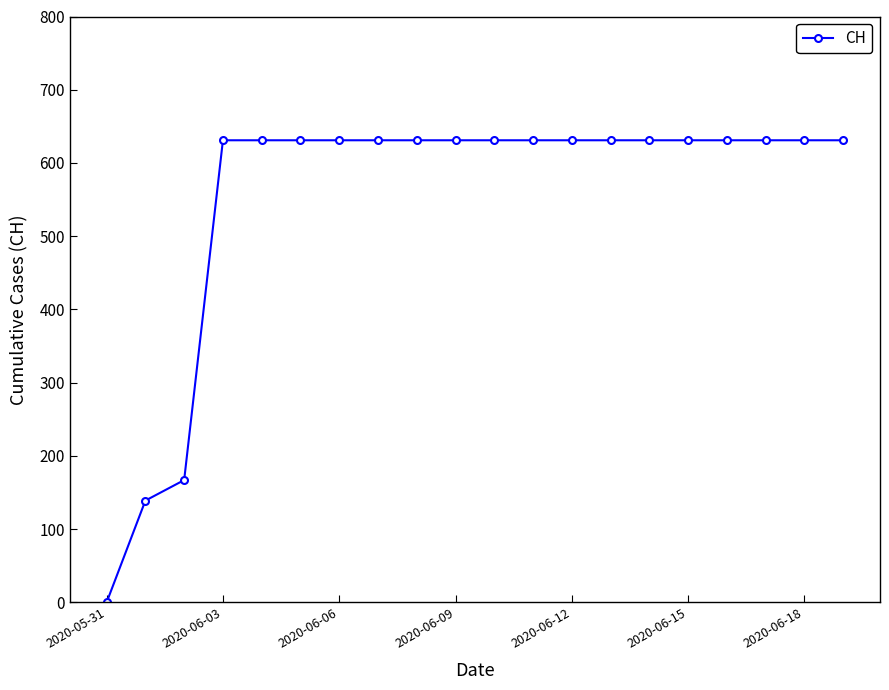

What is the value of the 9th point from the left?

631